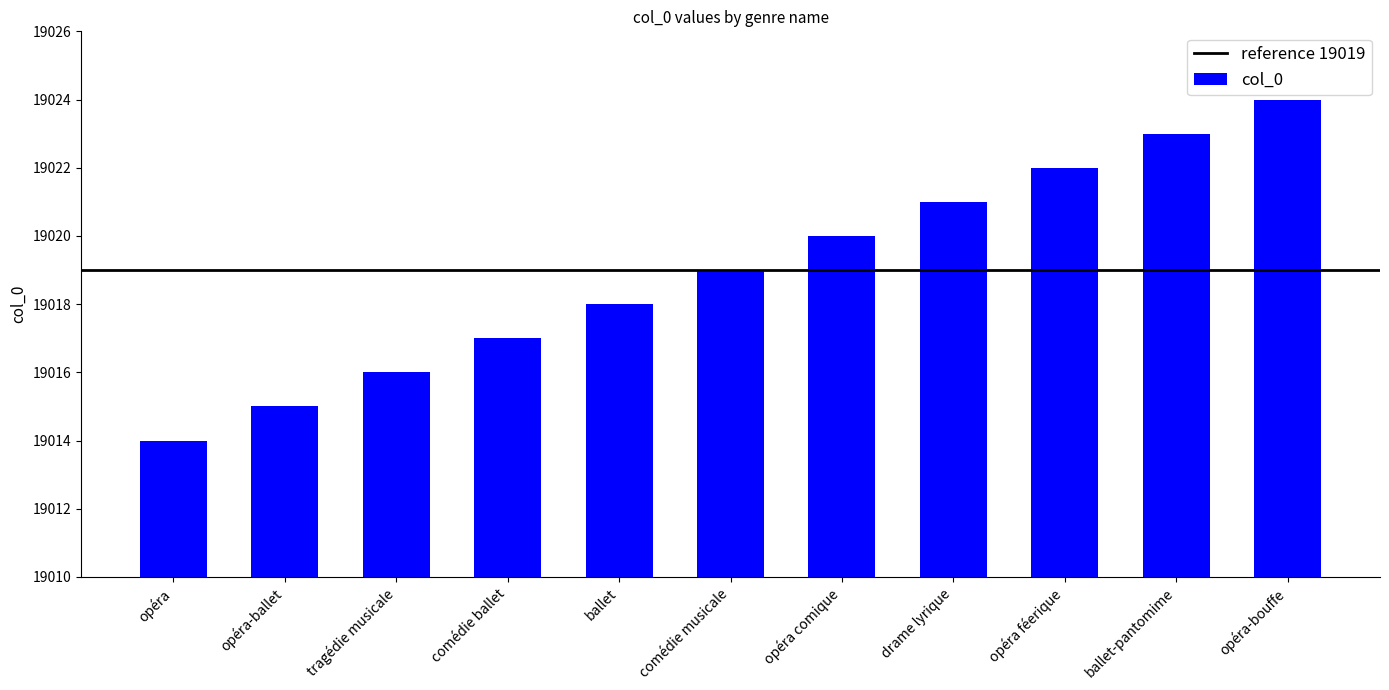

How many categories are shown in the chart?

11